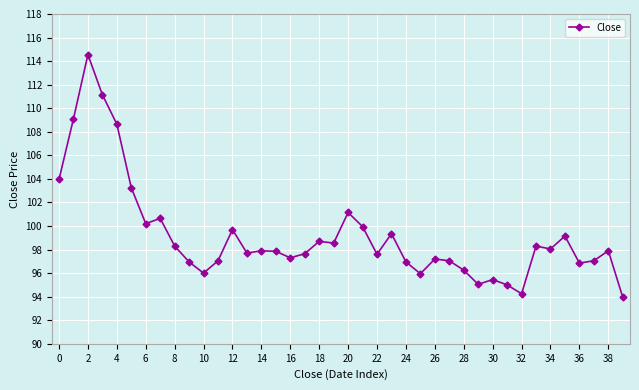

What is the value of the 19th point from the left?

98.7